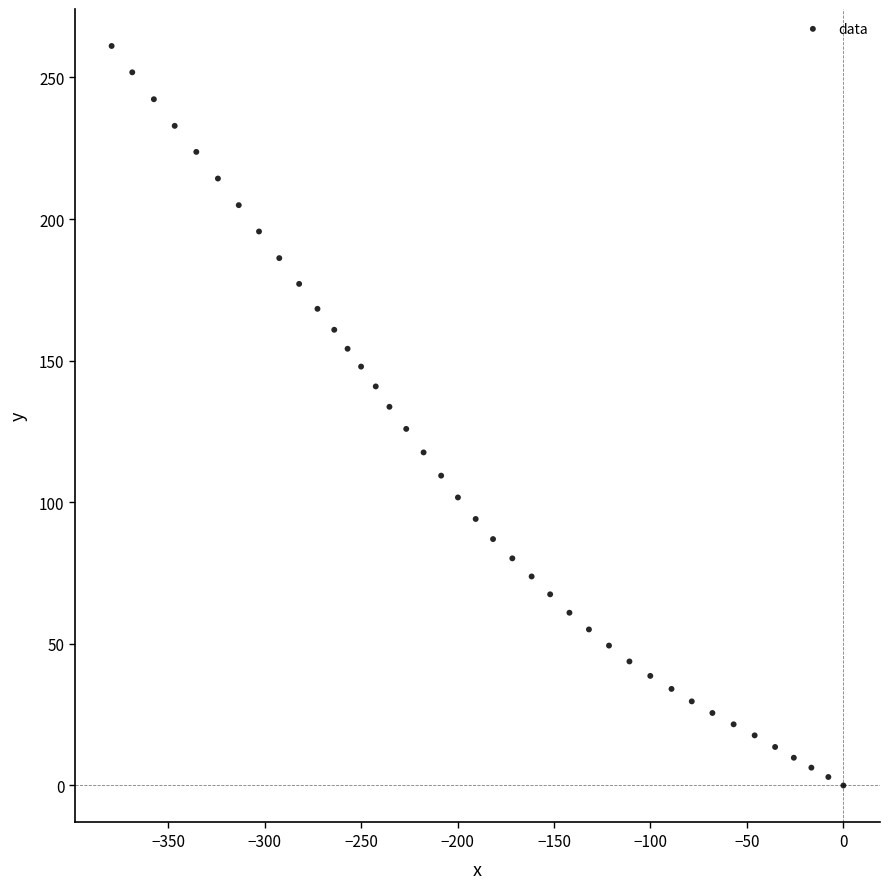

What is the range of X values (max minus min)?

379.3